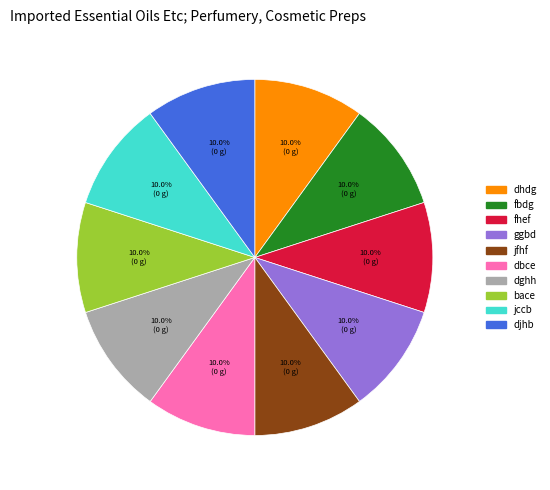

What percentage do fbdg and djhb together represent?

20.0%